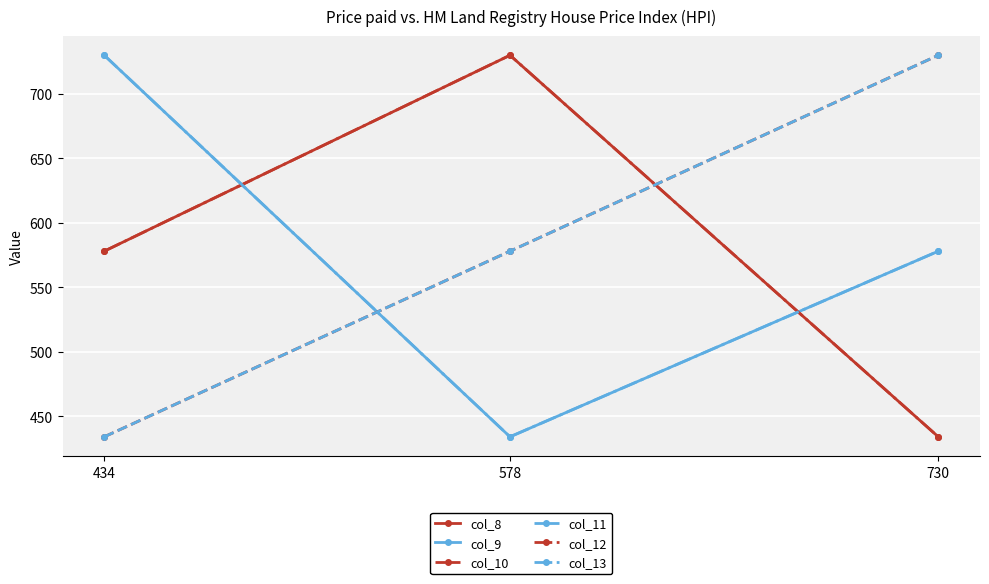

Does the chart have visible grid lines?

Yes